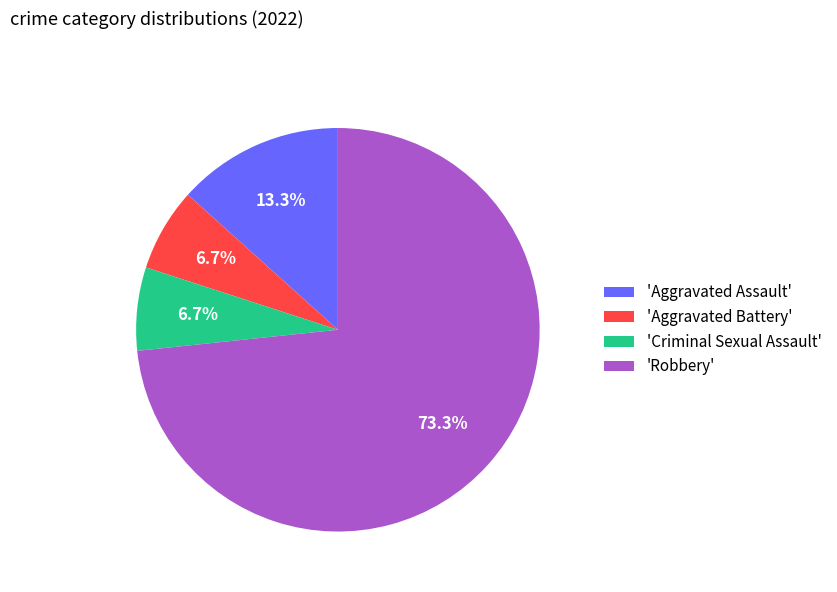

What is the largest slice in the pie chart?

'Robbery'